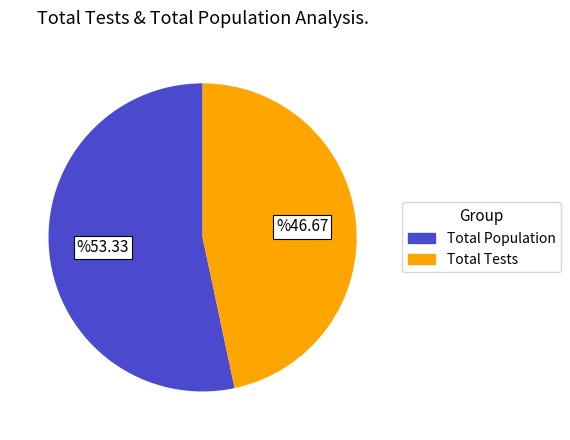

Is there a majority slice in this chart?

Yes